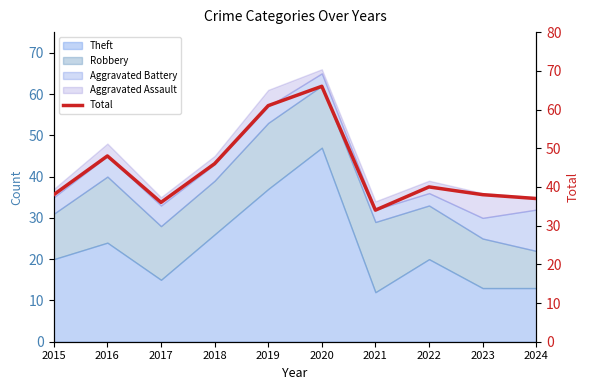

How many points are higher than both their immediate neighbors (excluding endpoints)?

3